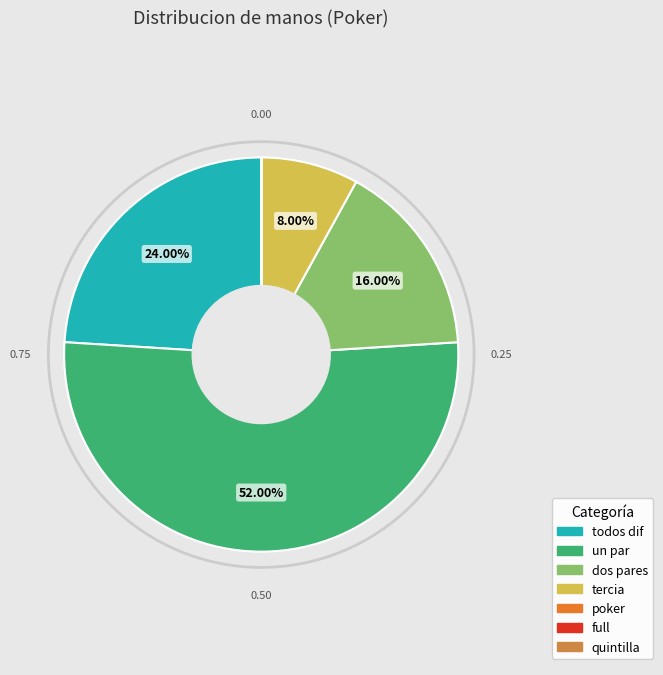

What is the majority slice?

un par